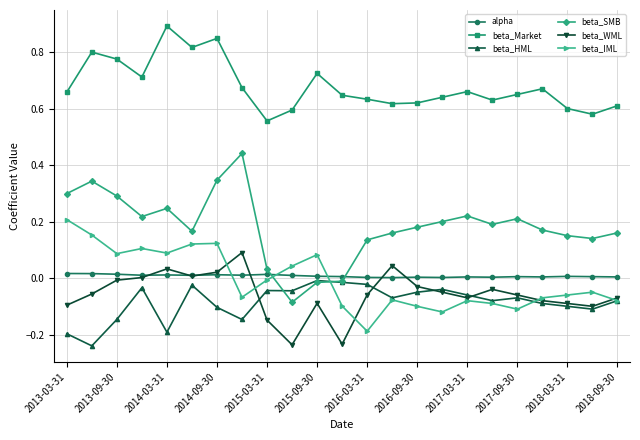

True or false: beta_Market has more than 1 interior local peaks.

True